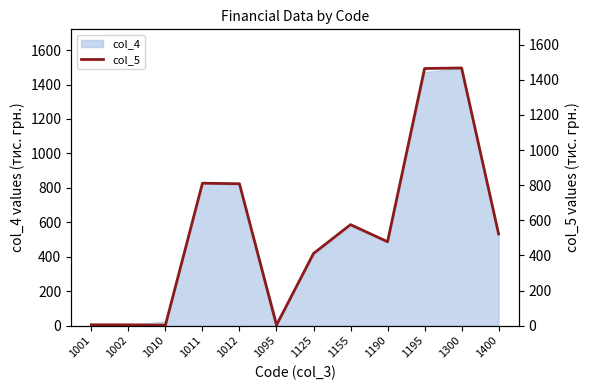

List the labels in order of value, smallest first.

1010, 1095, 1001, 1002, 1125, 1190, 1400, 1155, 1012, 1011, 1195, 1300